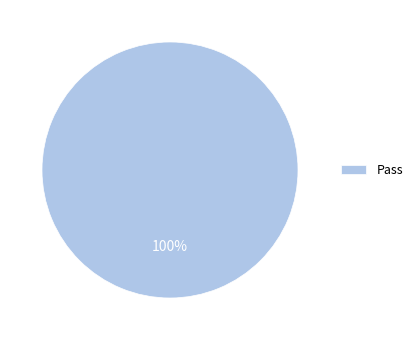

Is there any slice that represents more than half of the pie?

Yes